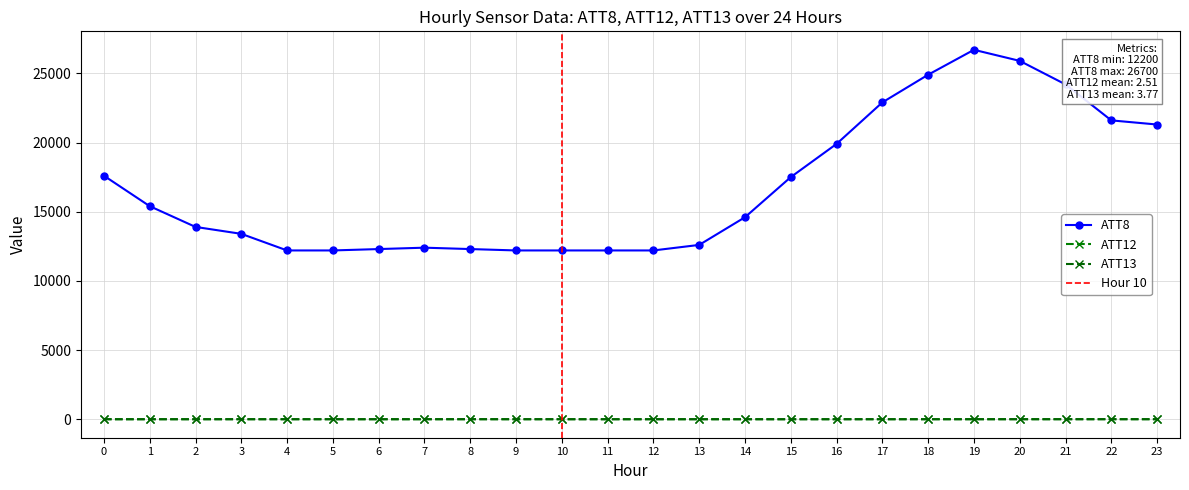

How many lines are shown in the chart?

3